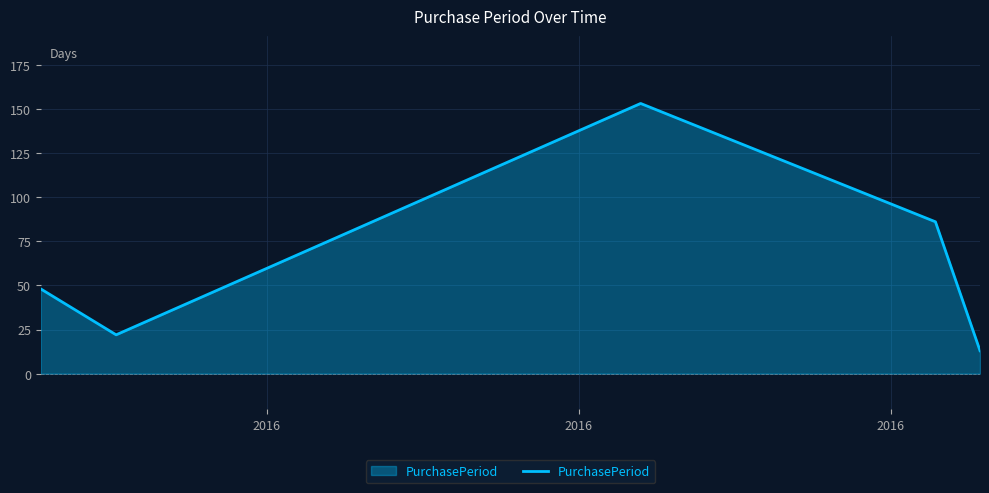

What is the sum of all values?

322